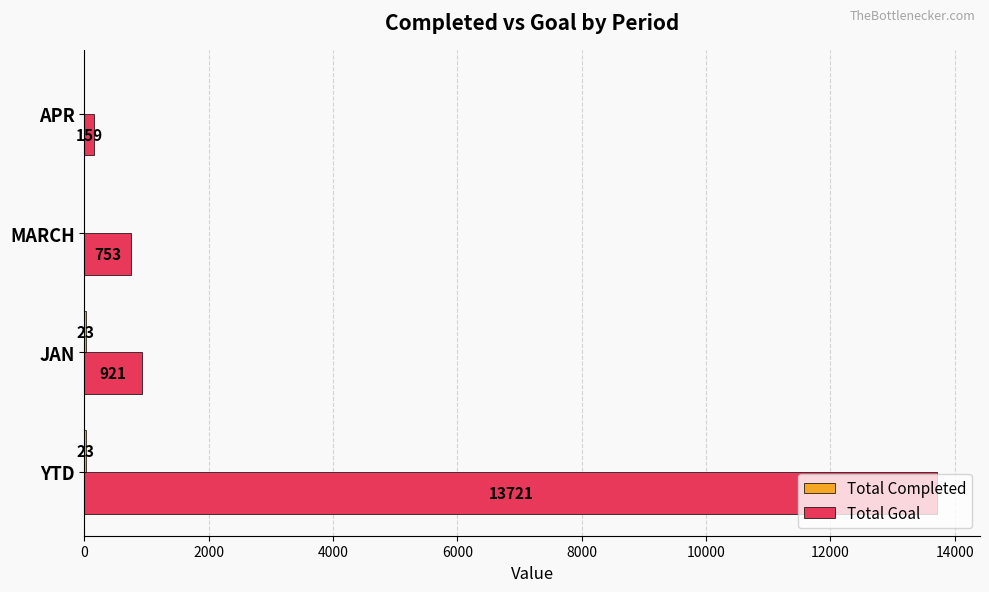

The Total Goal series shows 1316 at MARCH. True or false?

False